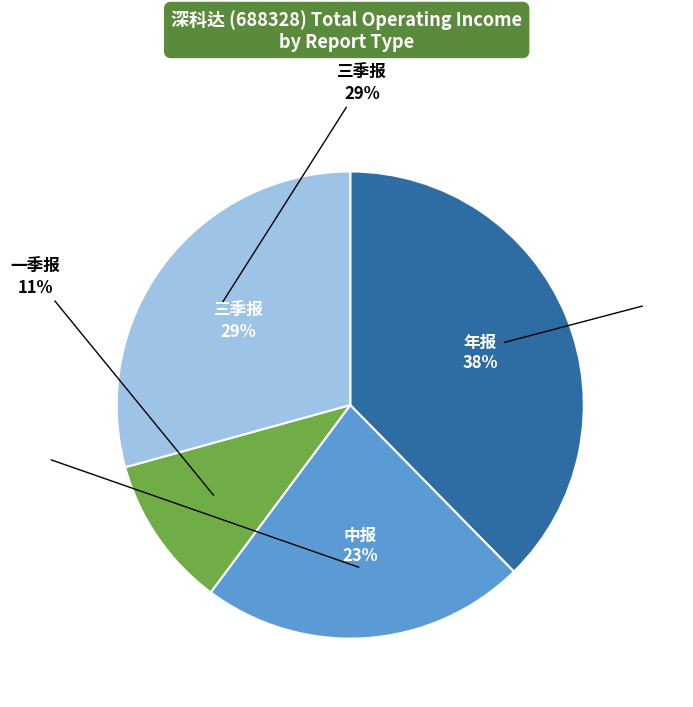

What percentage is NOT represented by 三季报?

70.7%